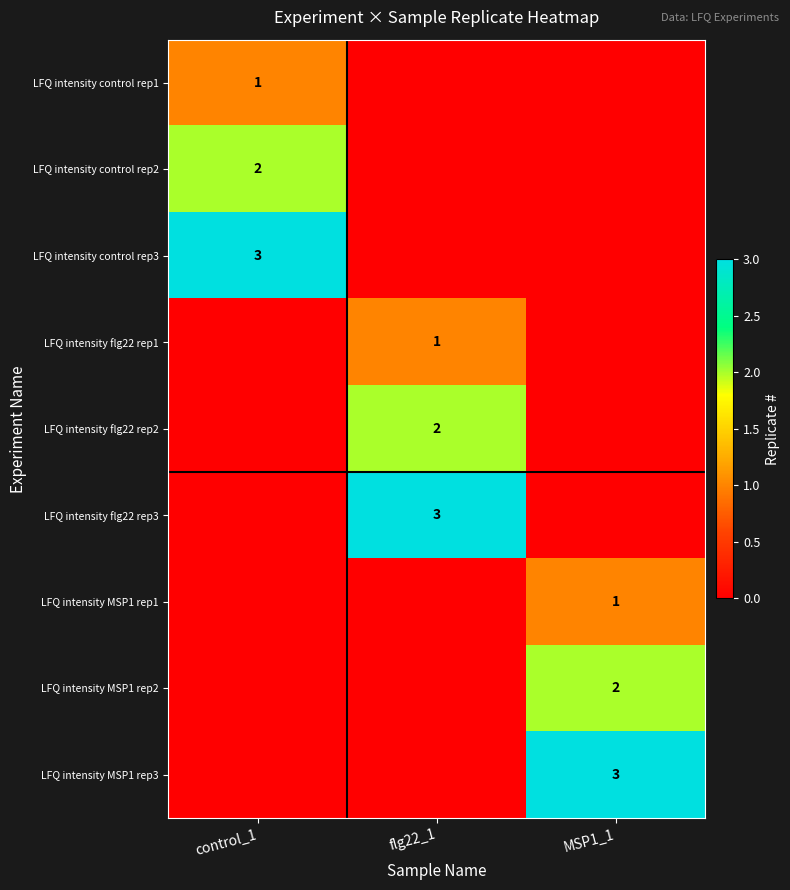

At how many categories does at least one series exceed 2?

3